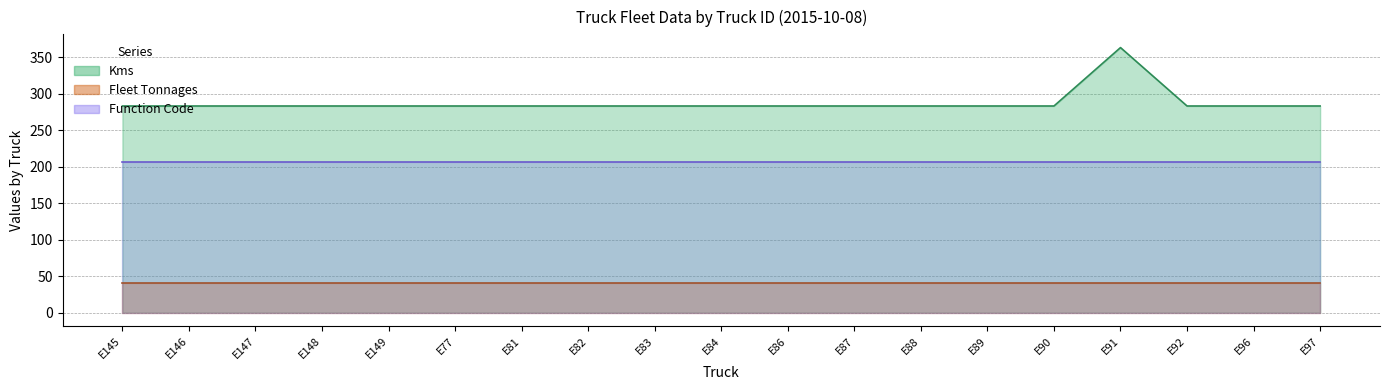

At which category is the sum across all series the highest?

E91